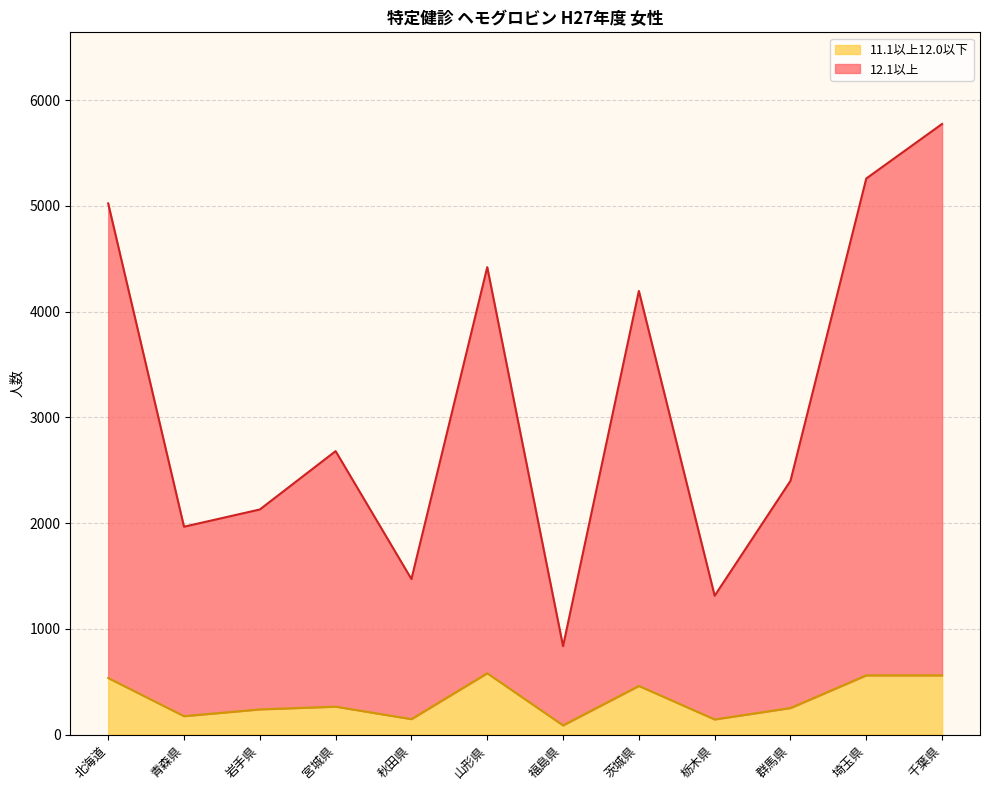

Count the number of categories in the chart.

12